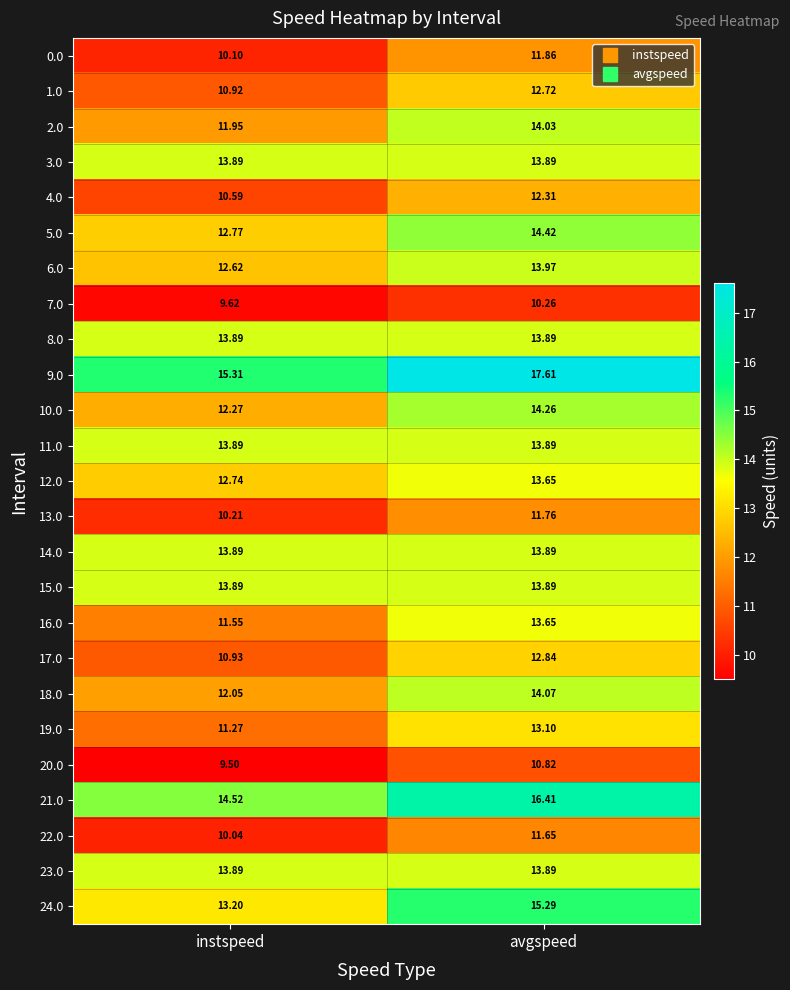

Which category has the lowest value across all series?

instspeed